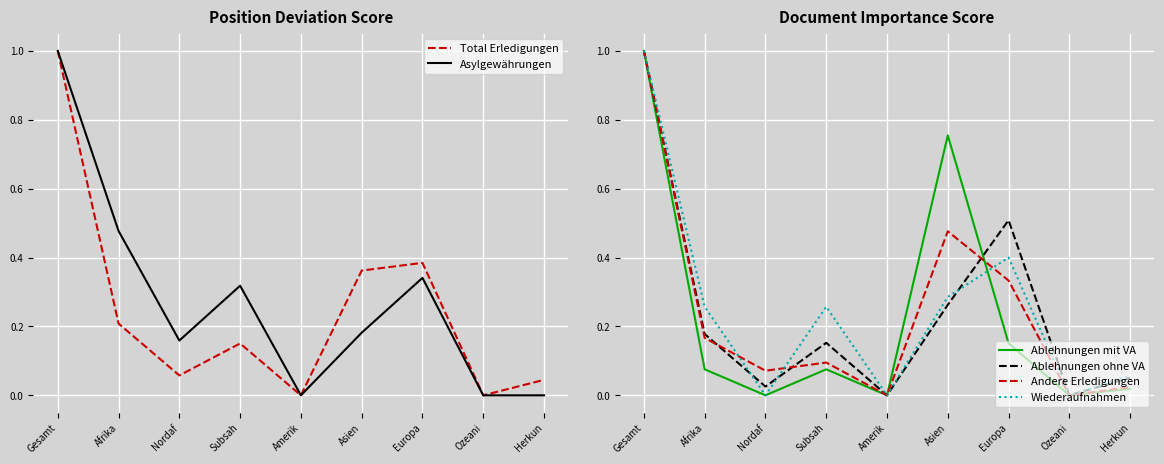

Is this an area chart (filled region under the line)?

No